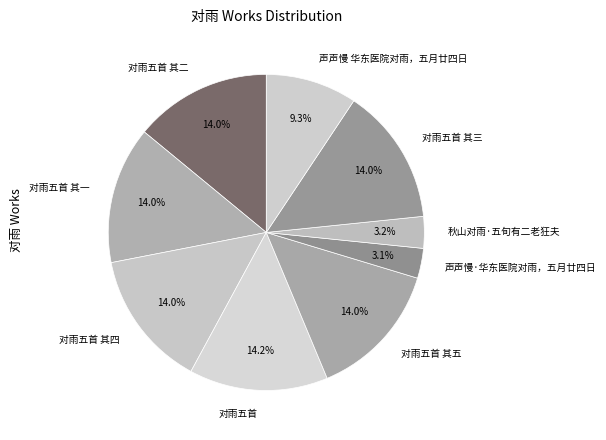

To the nearest percent, what is the difference between the 对雨五首 其四 and 声声慢·华东医院对雨，五月廿四日 slice percentages?

11%